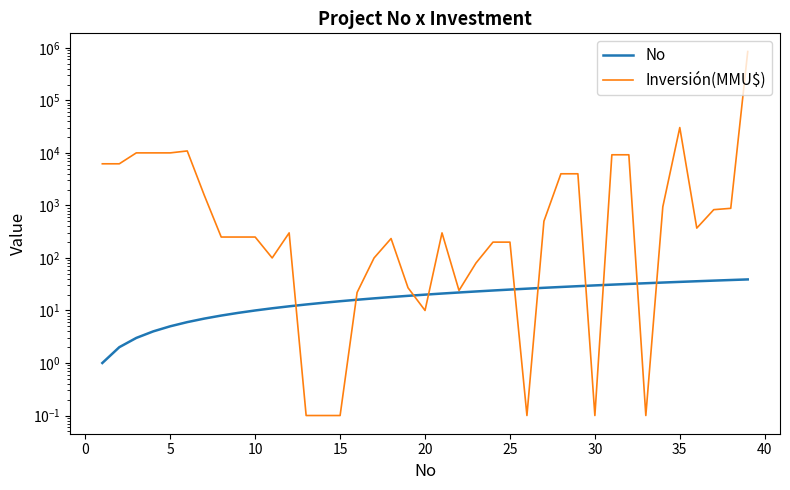

What is the sum of all No values?

780.0